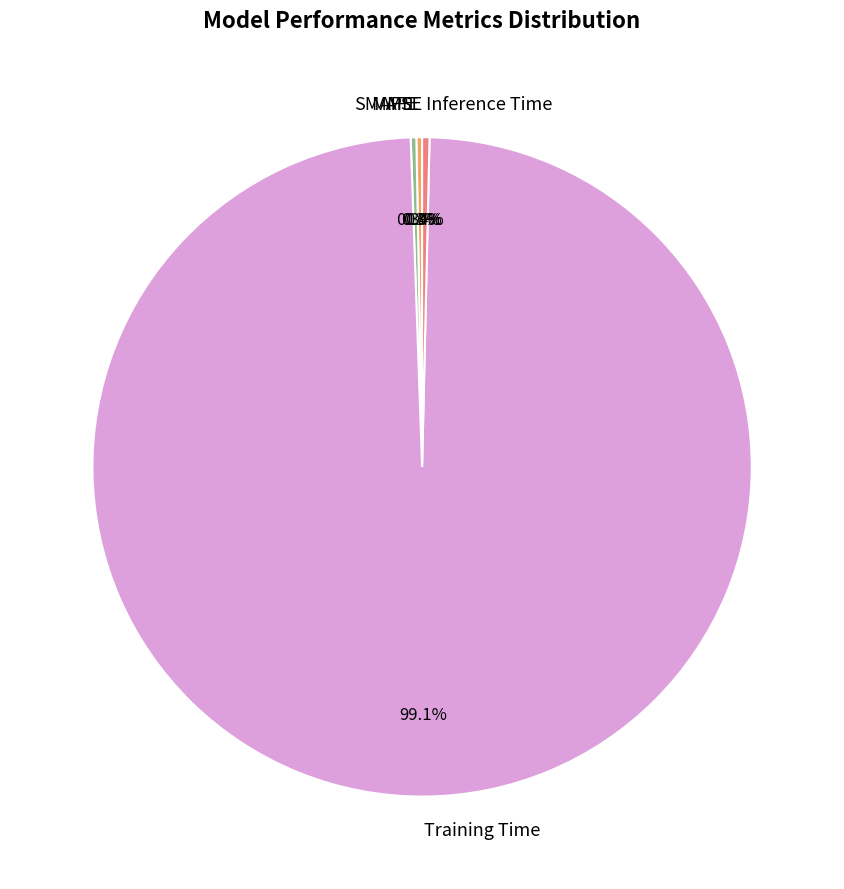

Which category has the biggest portion of the pie?

Training Time